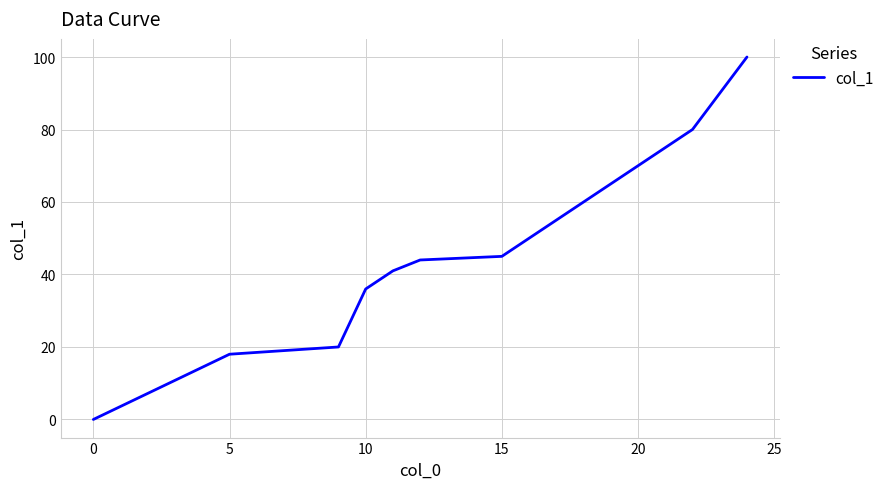

True or false: there are more than 1 points higher than both neighbors.

False